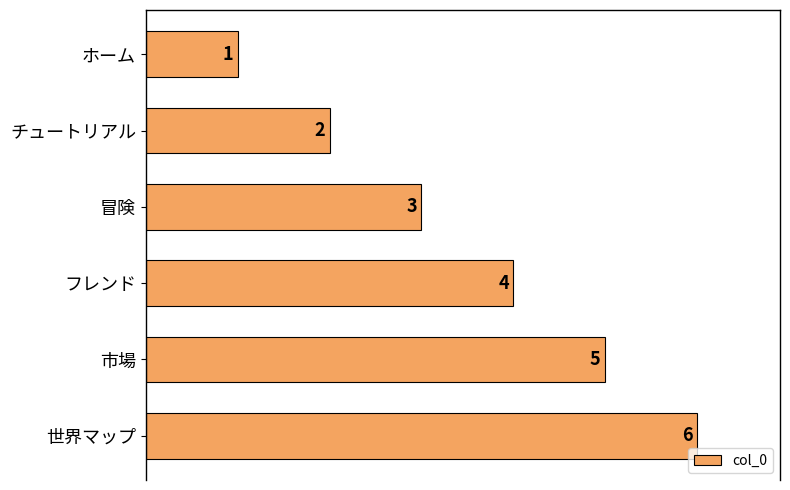

Are the bars horizontal?

Yes